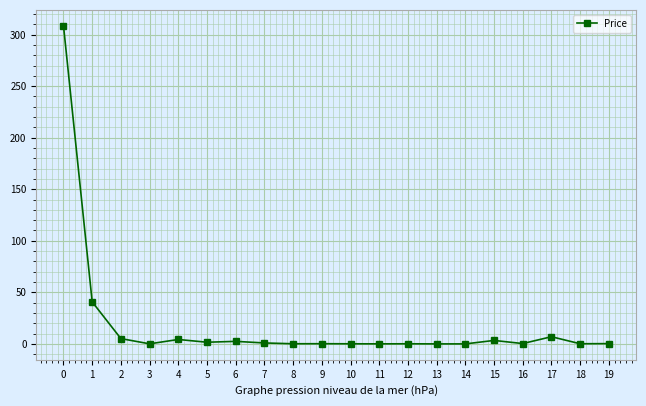

The chart shows a value of 0.2 at 9. True or false?

True